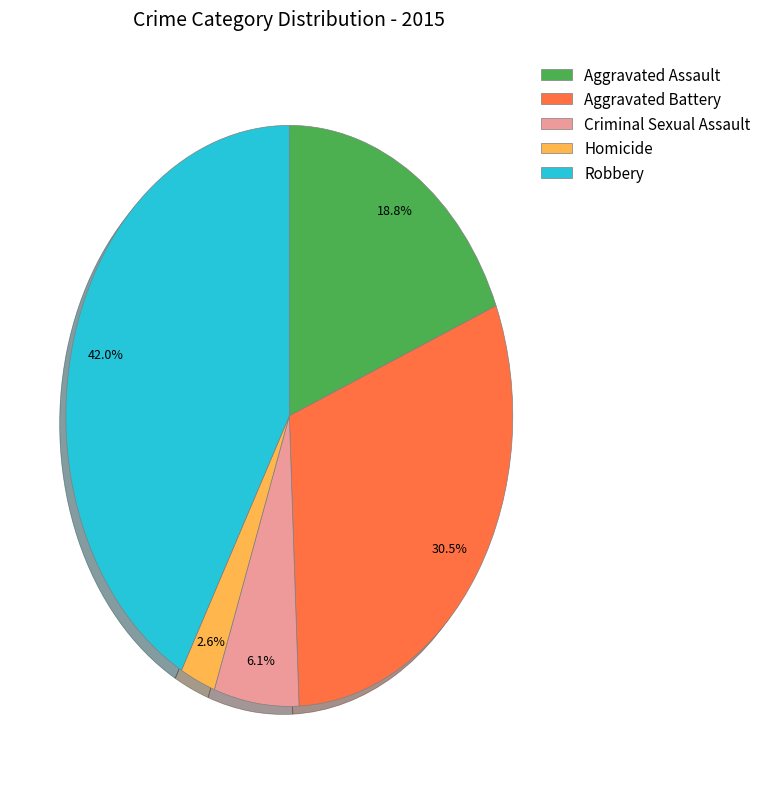

Rank the categories by value from highest to lowest.

Robbery, Aggravated Battery, Aggravated Assault, Criminal Sexual Assault, Homicide